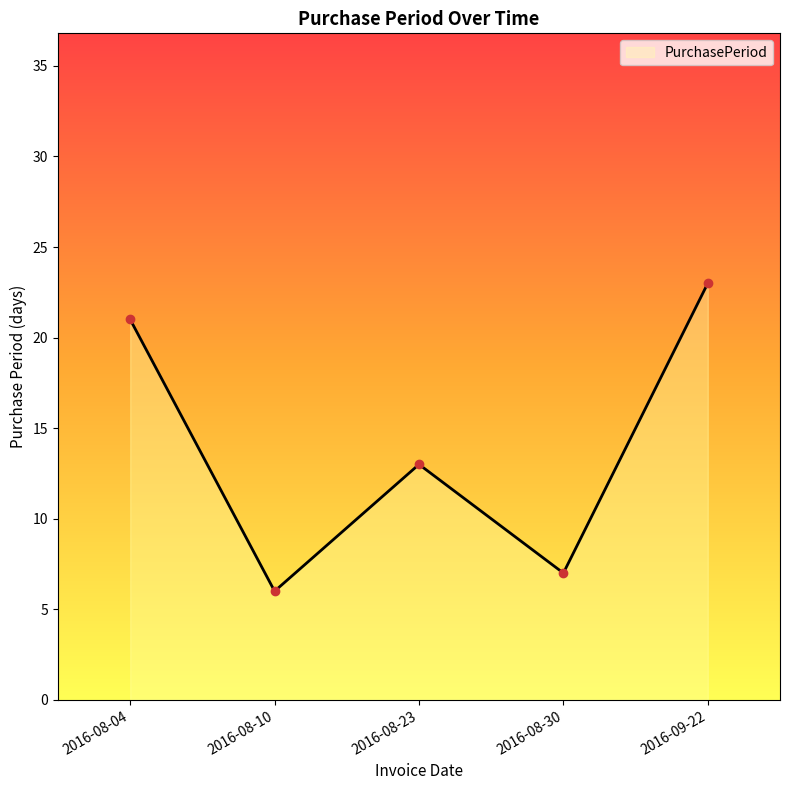

Where is the data nearest to the value 14?

2016-08-23